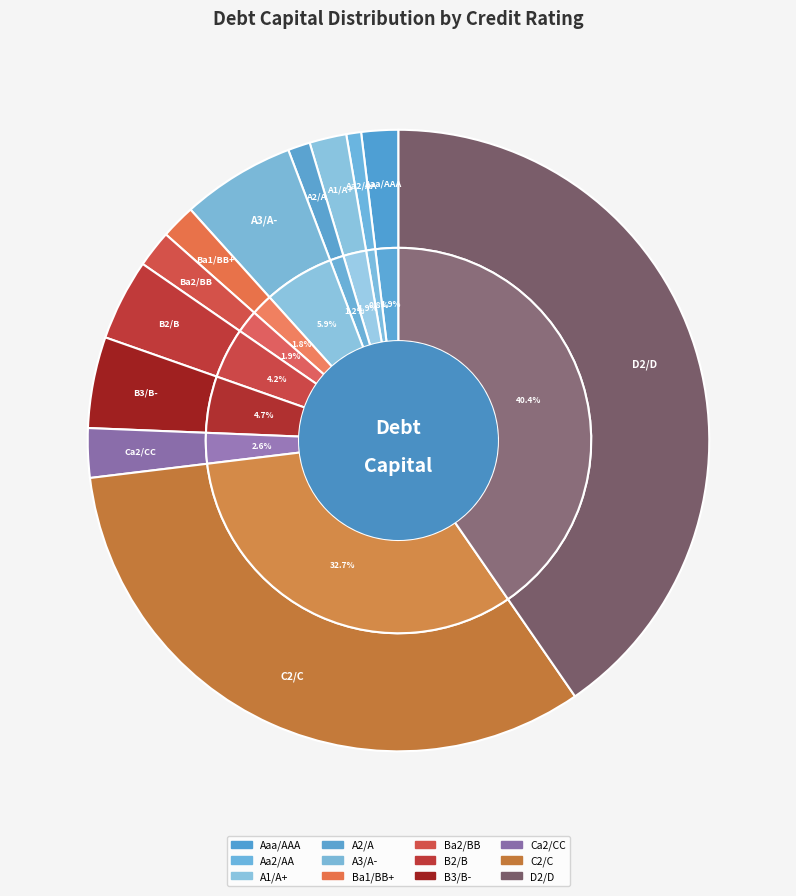

Does any single category account for the majority?

No